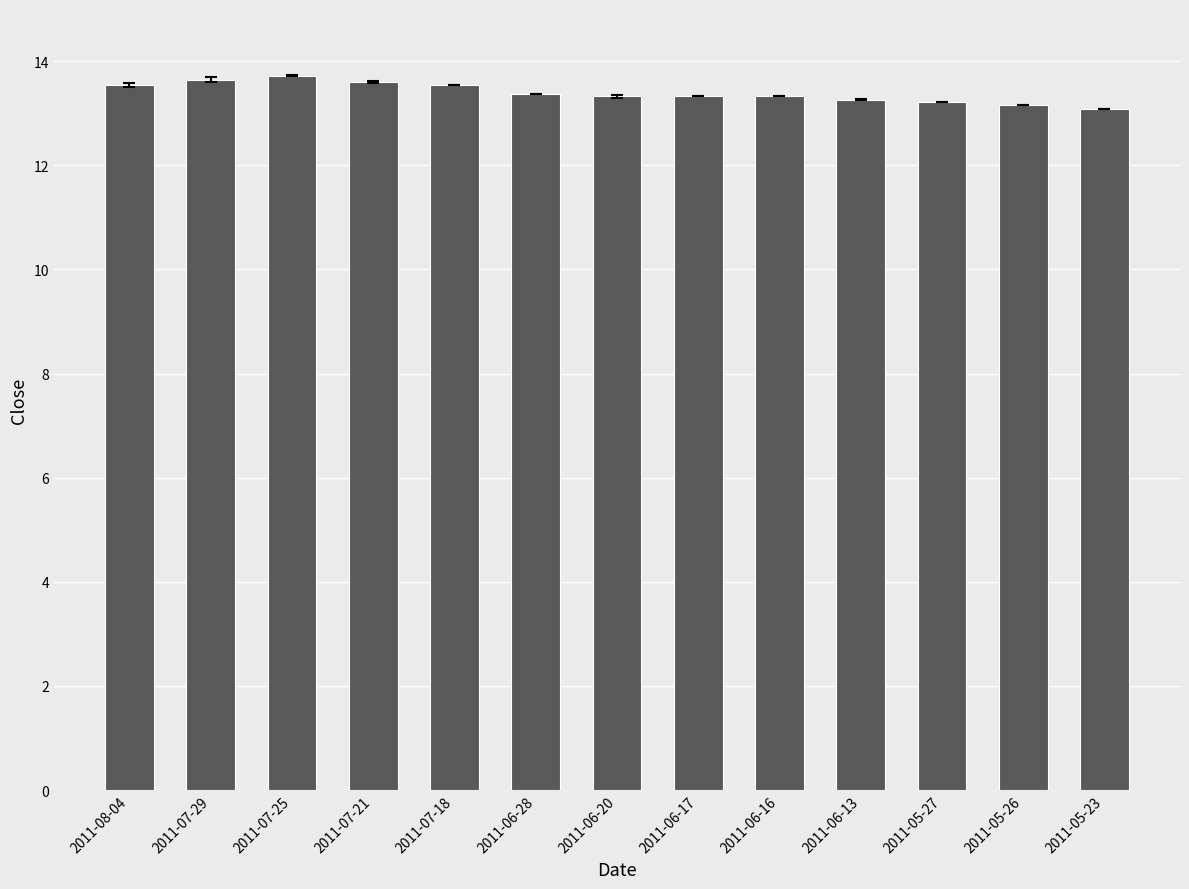

Approximately how many times larger is the value at 2011-06-20 compared to 2011-07-29?

1.0